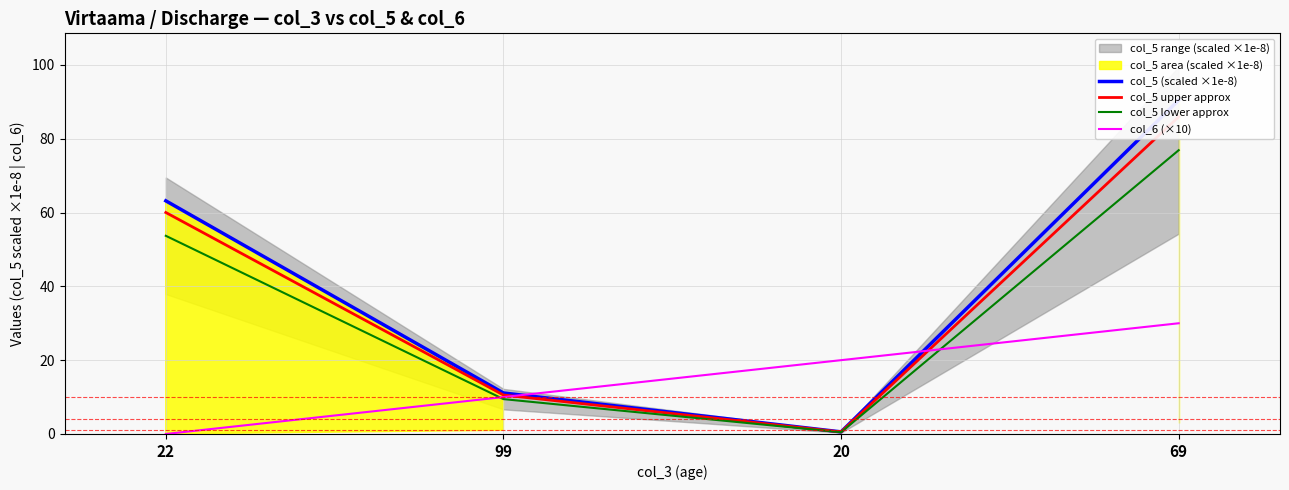

What is the difference between the second highest and second lowest values in the col_6 (×10) series?

10.0